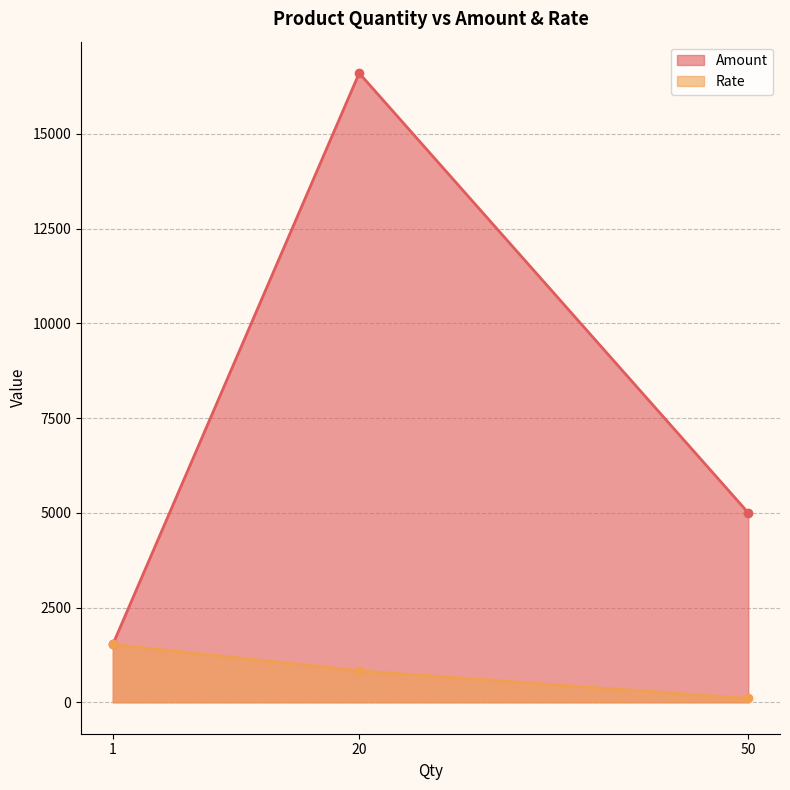

Reading left to right, list all the values displayed in this chart.

Amount: 1525	16600	5000
Rate: 1525	830	100